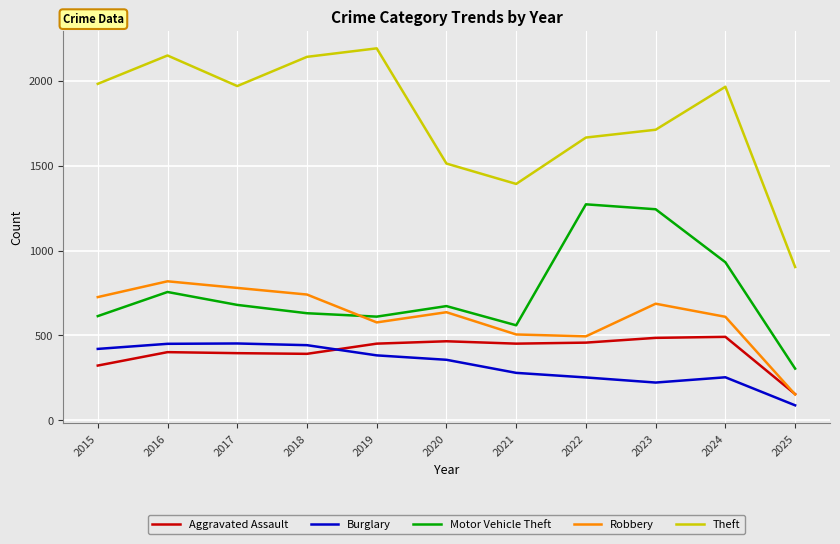

What are all the series names shown in the legend?

Aggravated Assault, Burglary, Motor Vehicle Theft, Robbery, Theft